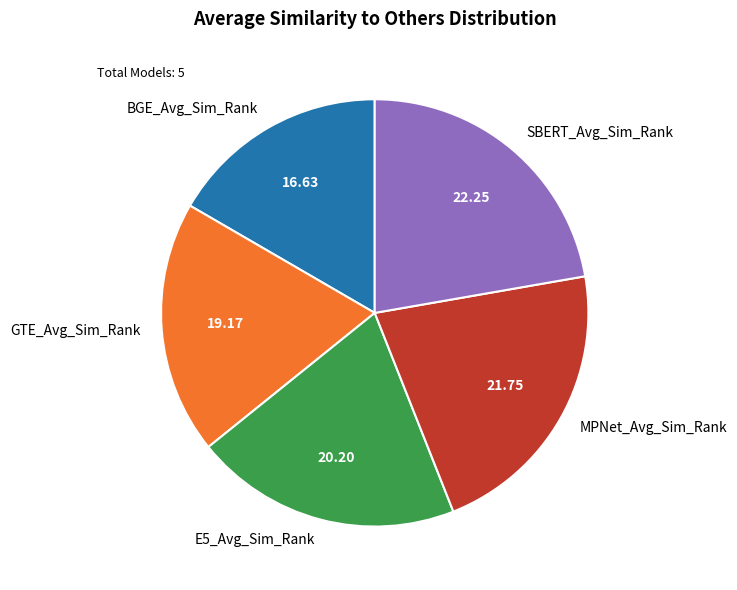

How many segments does this pie chart have?

5